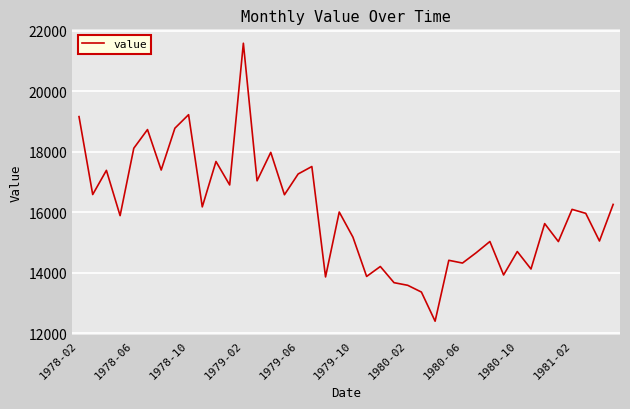

What is the smallest value displayed?

12392